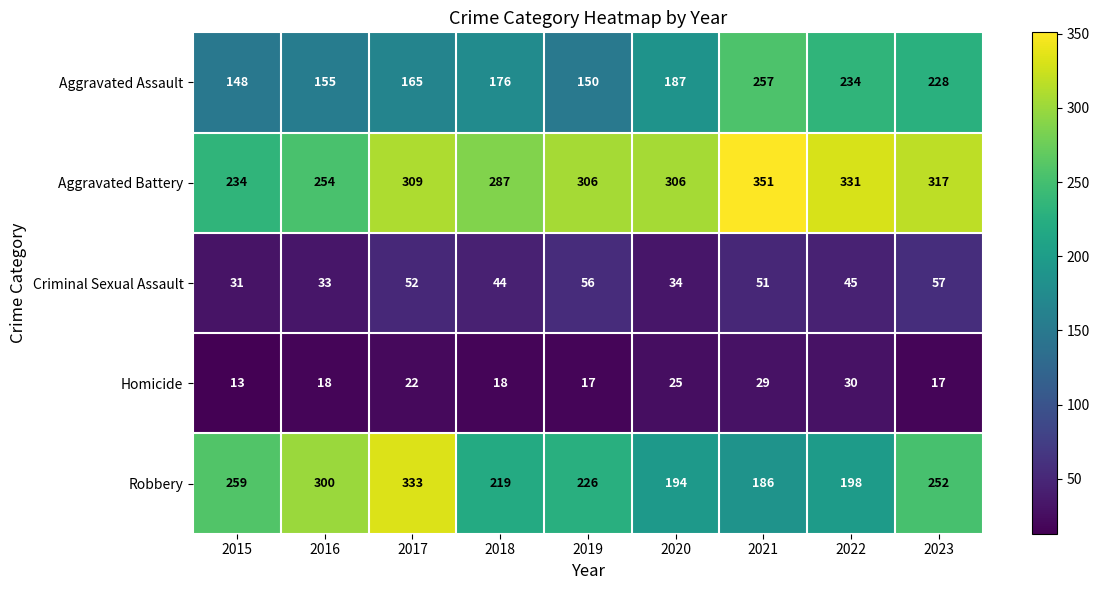

What is the sum of all Aggravated Assault values?

1700